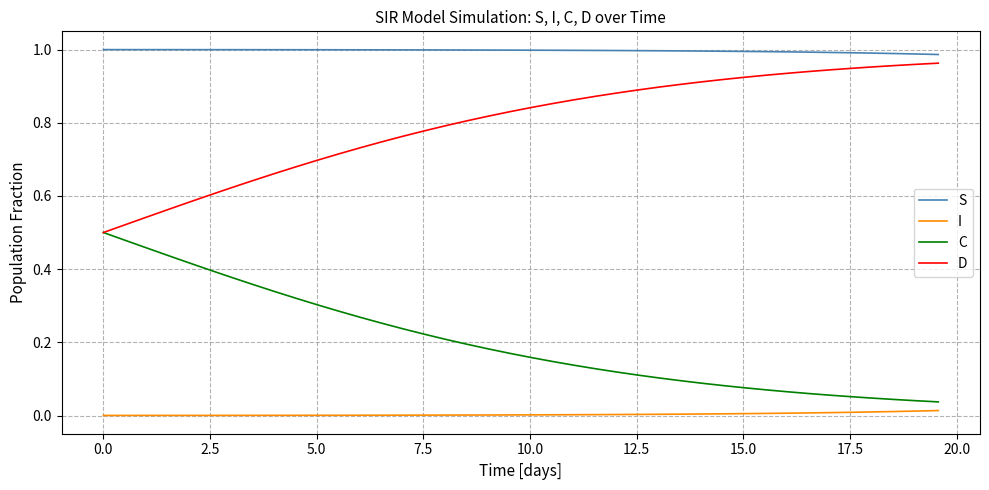

Which series has the largest total across all categories?

S